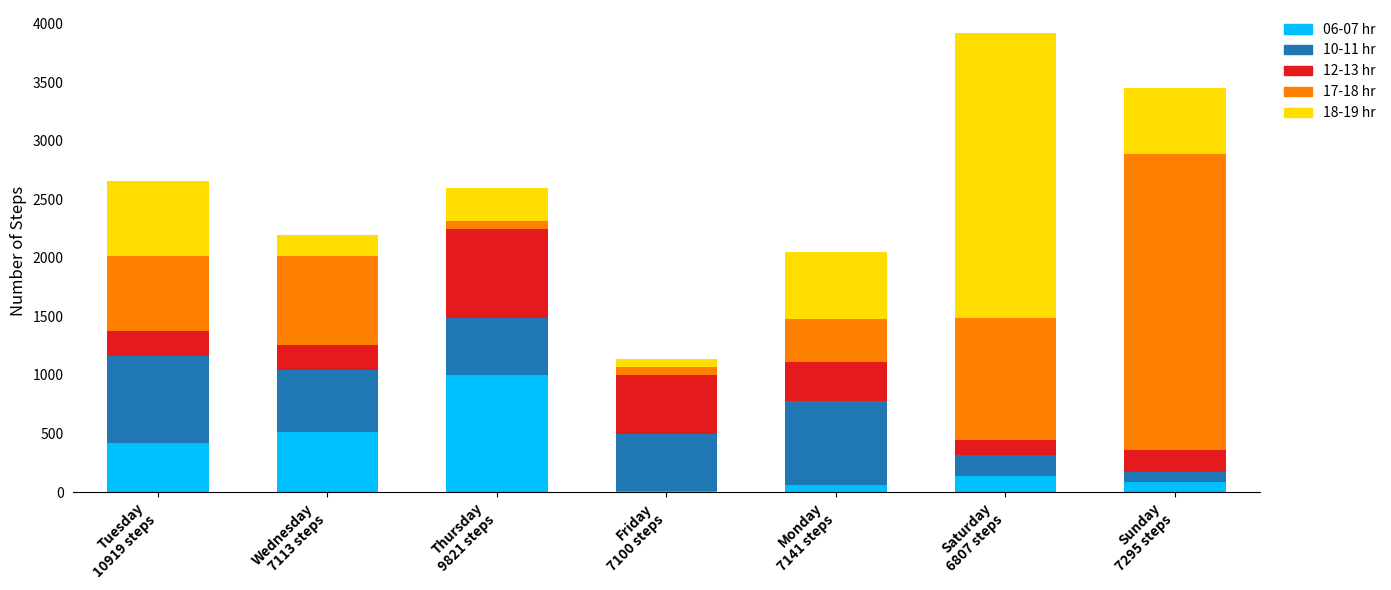

Count the number of data series in this chart.

5